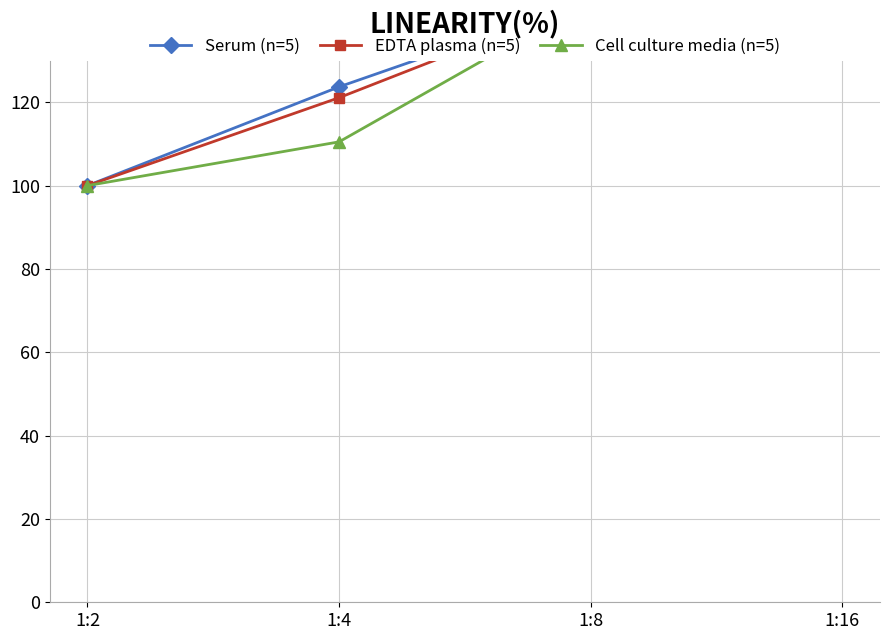

True or false: Cell culture media (n=5) and Serum (n=5) cross at least once.

False